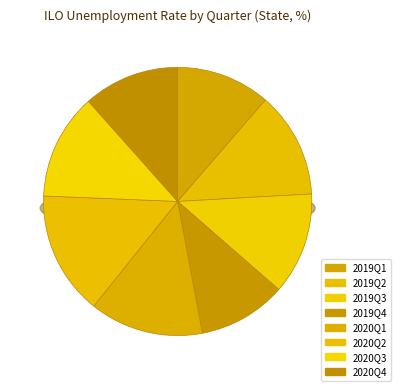

What is the smallest slice in the pie chart?

2019Q4